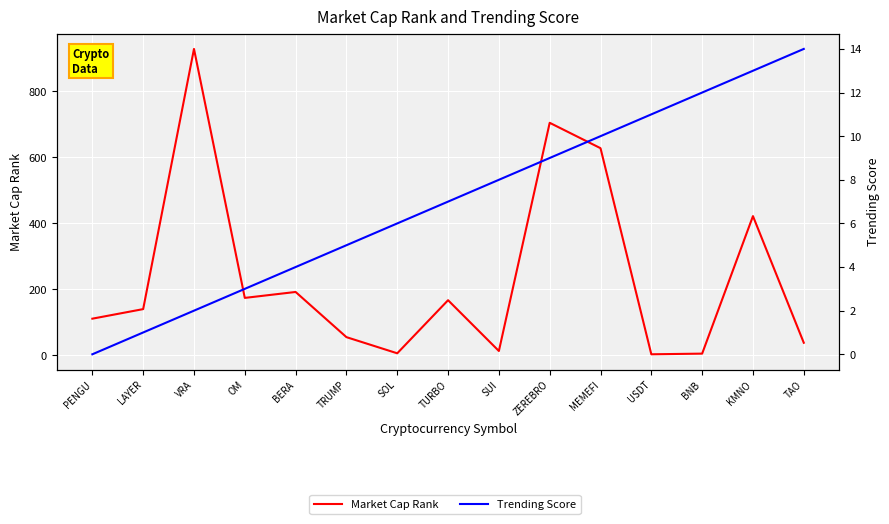

True or false: Trending Score has more than 1 interior local peaks.

False